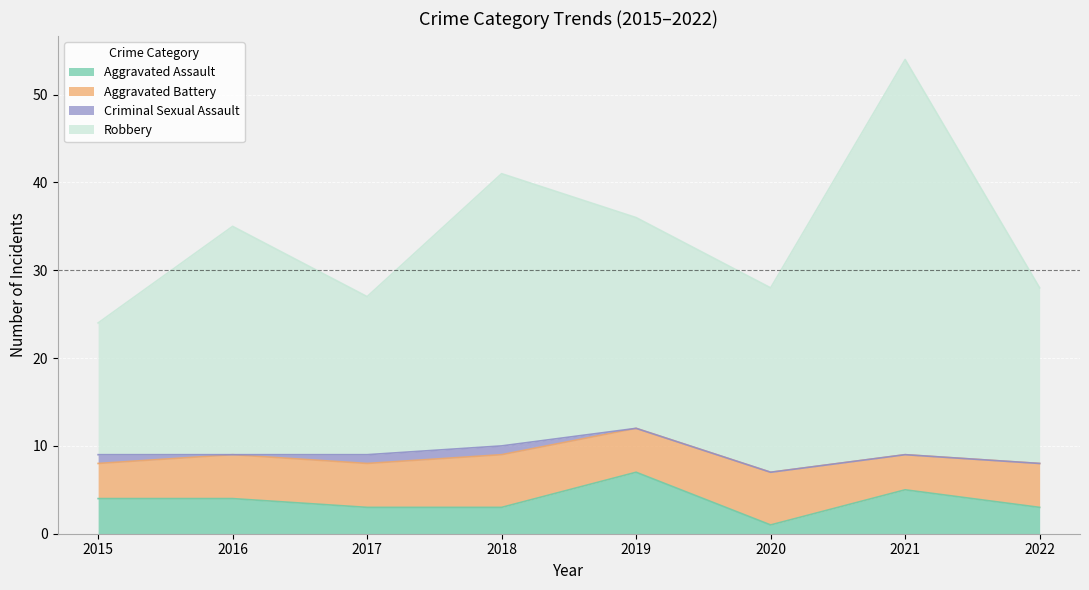

At which label does Robbery first exceed 35?

2018